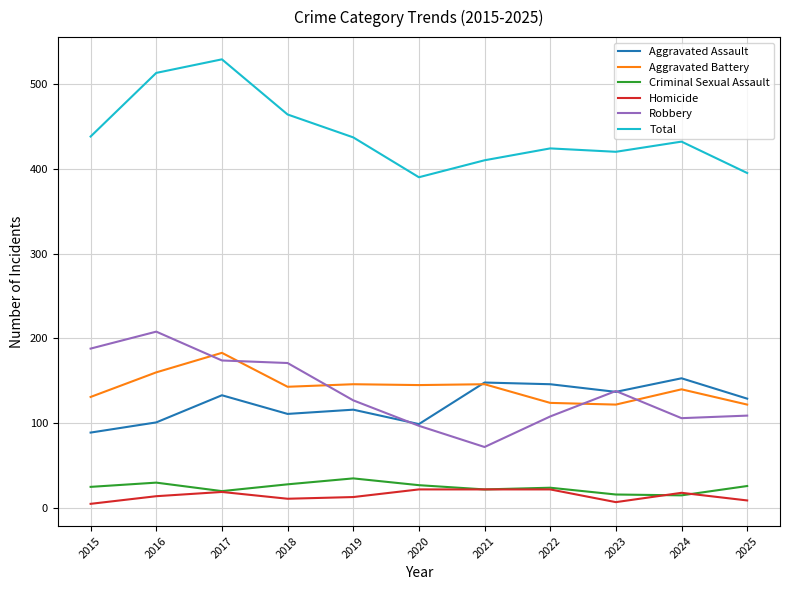

Which category has the highest value in the Total series?

2017